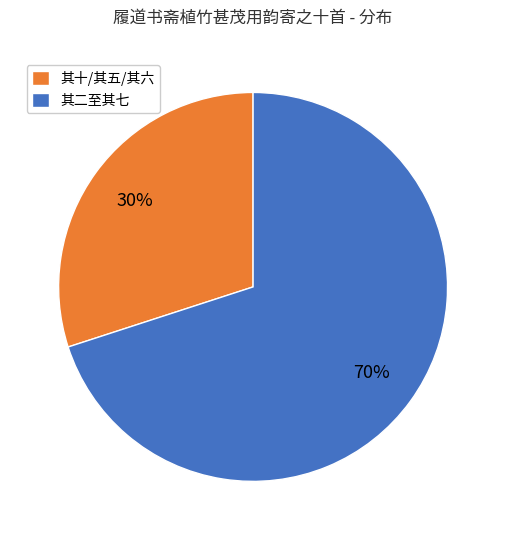

Do 其十/其五/其六 and 其二至其七 together represent more than half of the pie?

Yes